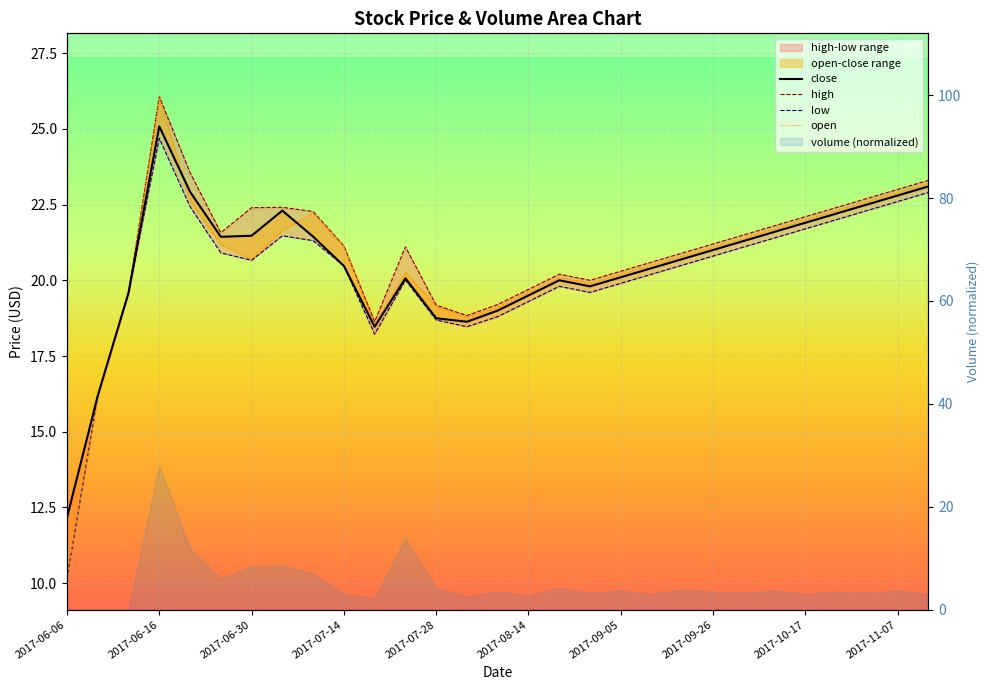

How many interior local valleys does the close series have?

4